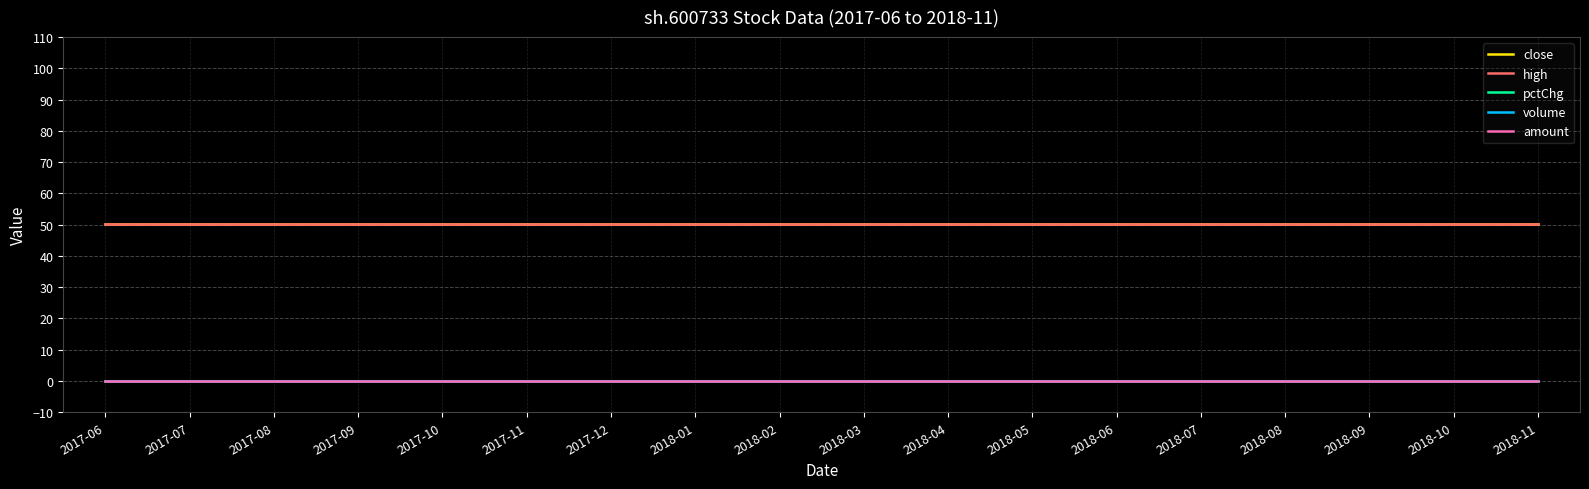

Reading left to right, list all the values displayed in this chart.

close: 50.2	50.2	50.2	50.2	50.2	50.2	50.2	50.2	50.2	50.2	50.2	50.2	50.2	50.2	50.2	50.2	50.2	50.2
high: 50.2	50.2	50.2	50.2	50.2	50.2	50.2	50.2	50.2	50.2	50.2	50.2	50.2	50.2	50.2	50.2	50.2	50.2
pctChg: 0.0	0.0	0.0	0.0	0.0	0.0	0.0	0.0	0.0	0.0	0.0	0.0	0.0	0.0	0.0	0.0	0.0	0.0
volume: 0.0	0.0	0.0	0.0	0.0	0.0	0.0	0.0	0.0	0.0	0.0	0.0	0.0	0.0	0.0	0.0	0.0	0.0
amount: 0.0	0.0	0.0	0.0	0.0	0.0	0.0	0.0	0.0	0.0	0.0	0.0	0.0	0.0	0.0	0.0	0.0	0.0